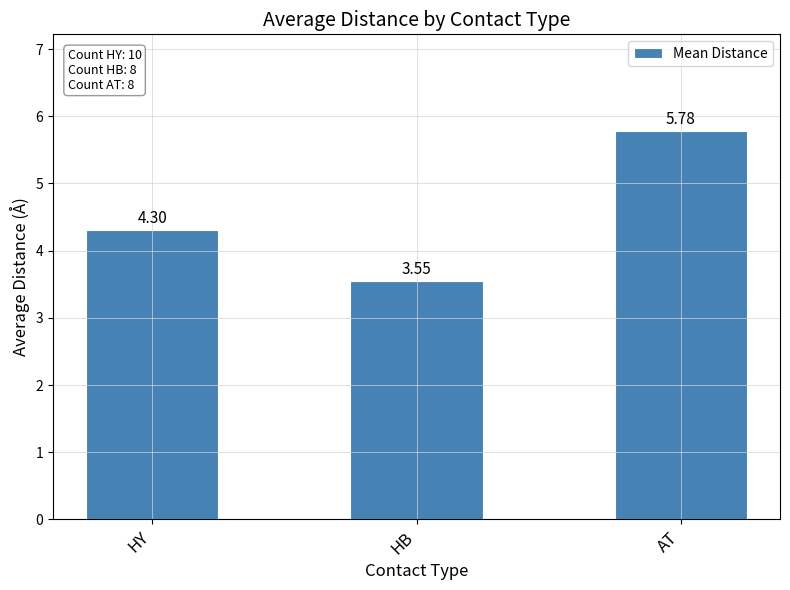

What is the value of the 1st bar from the left?

4.3